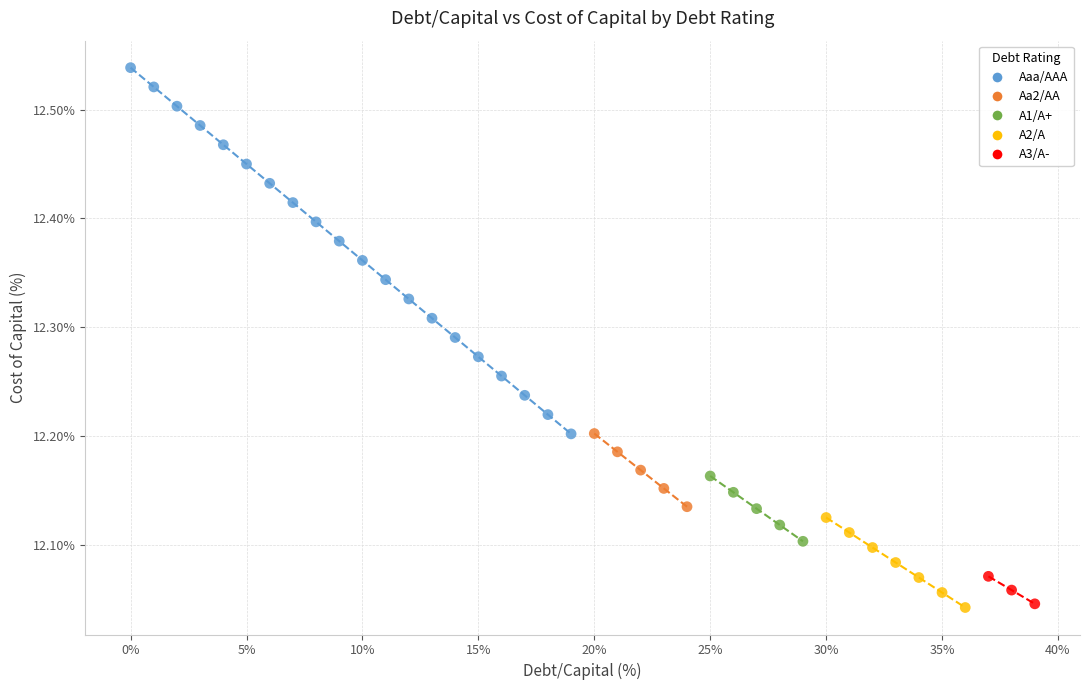

Which series contains the highest Y value?

Aaa/AAA